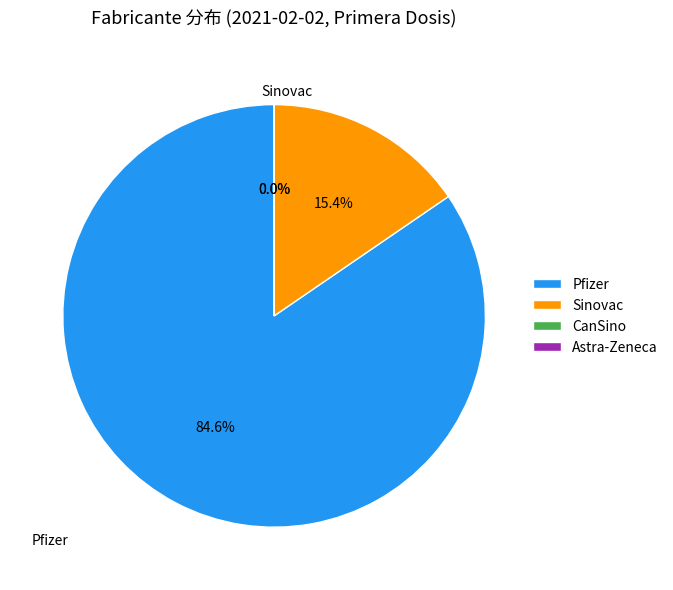

Between CanSino and Pfizer, which is larger?

Pfizer